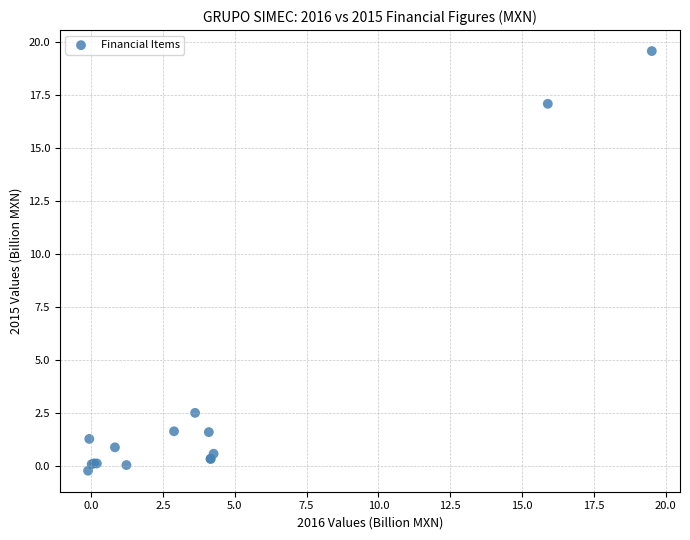

What Y value in the scatter plot is closest to 9?

2.5